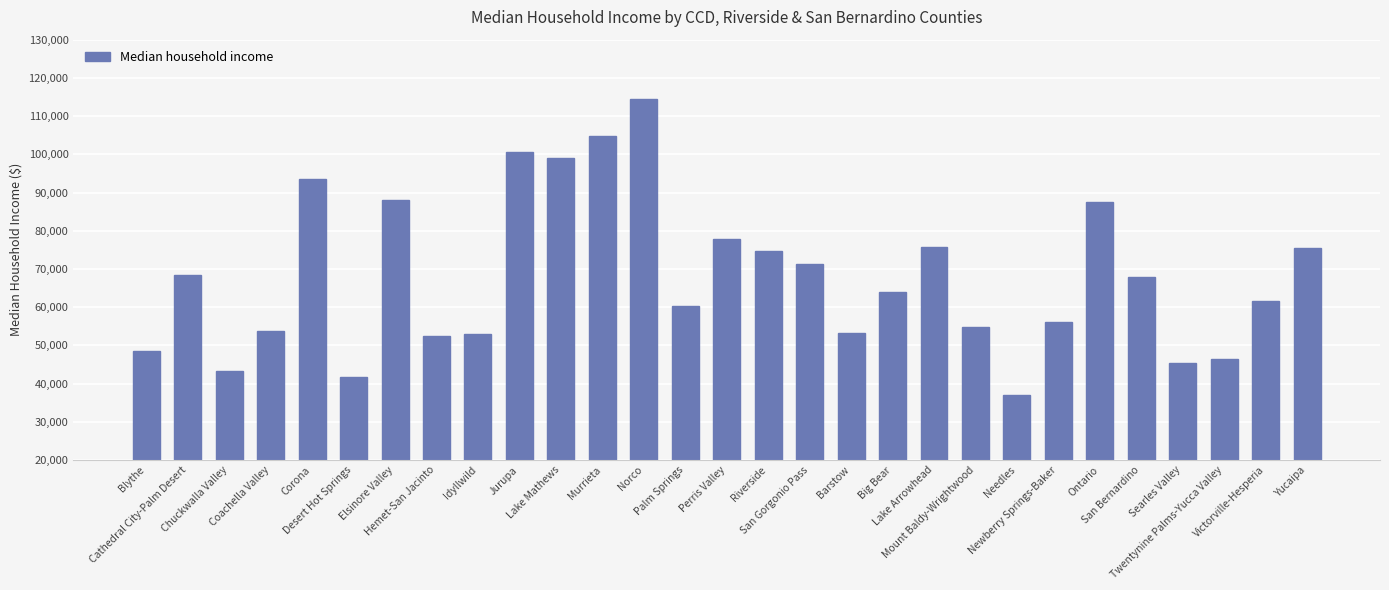

What is the sum of all values?

1969793